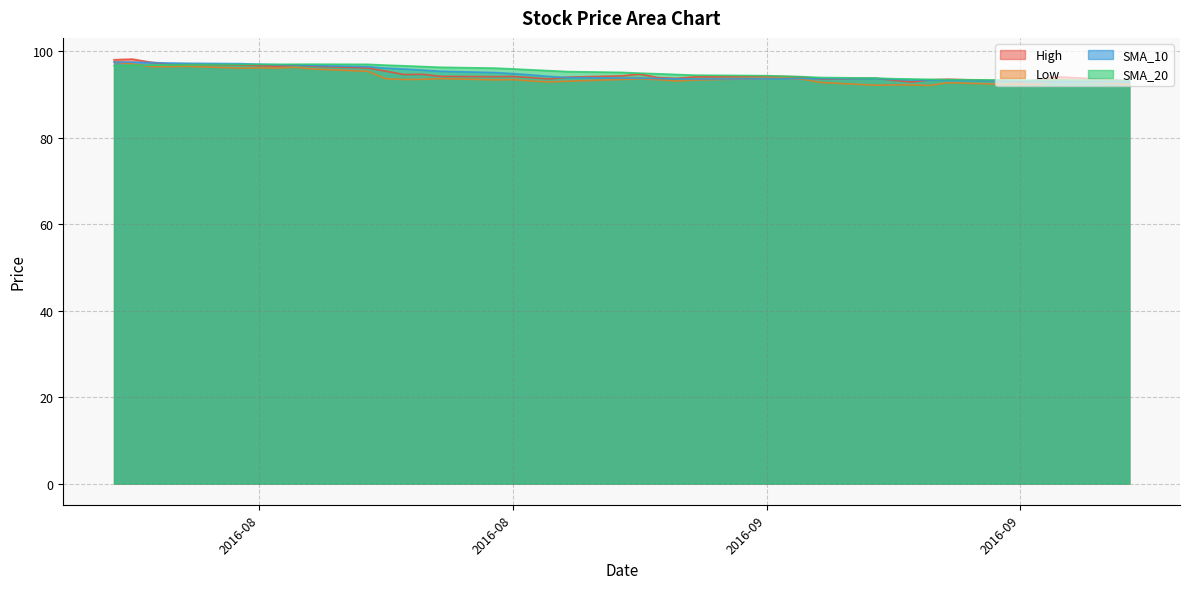

What is the difference between the maximum and minimum values in the SMA_20 series?

3.7